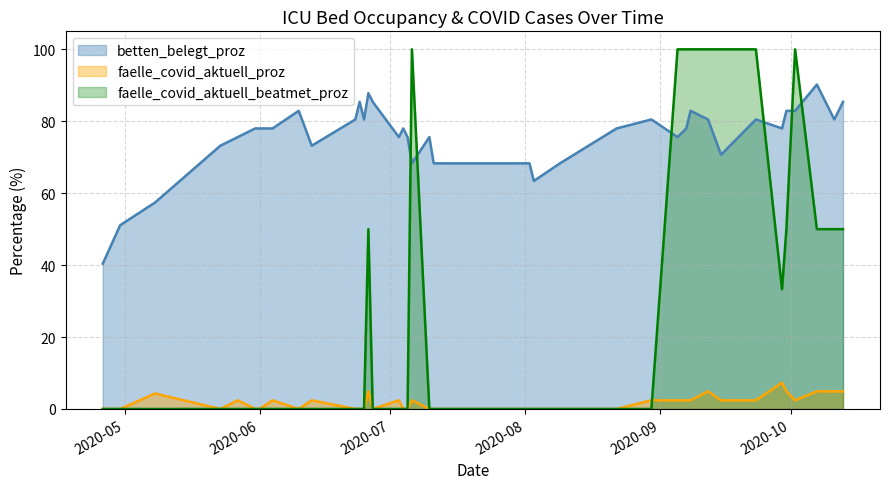

At how many categories does at least one series exceed 20?

40